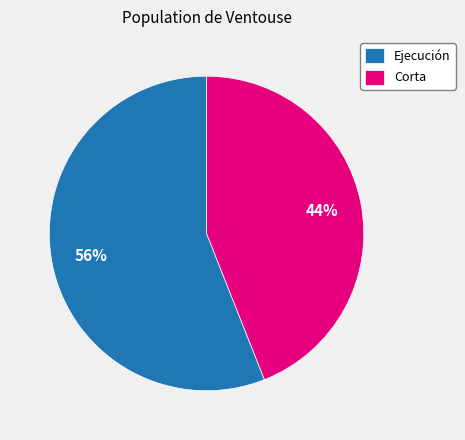

To the nearest percent, what percentage of the pie is Corta?

44%